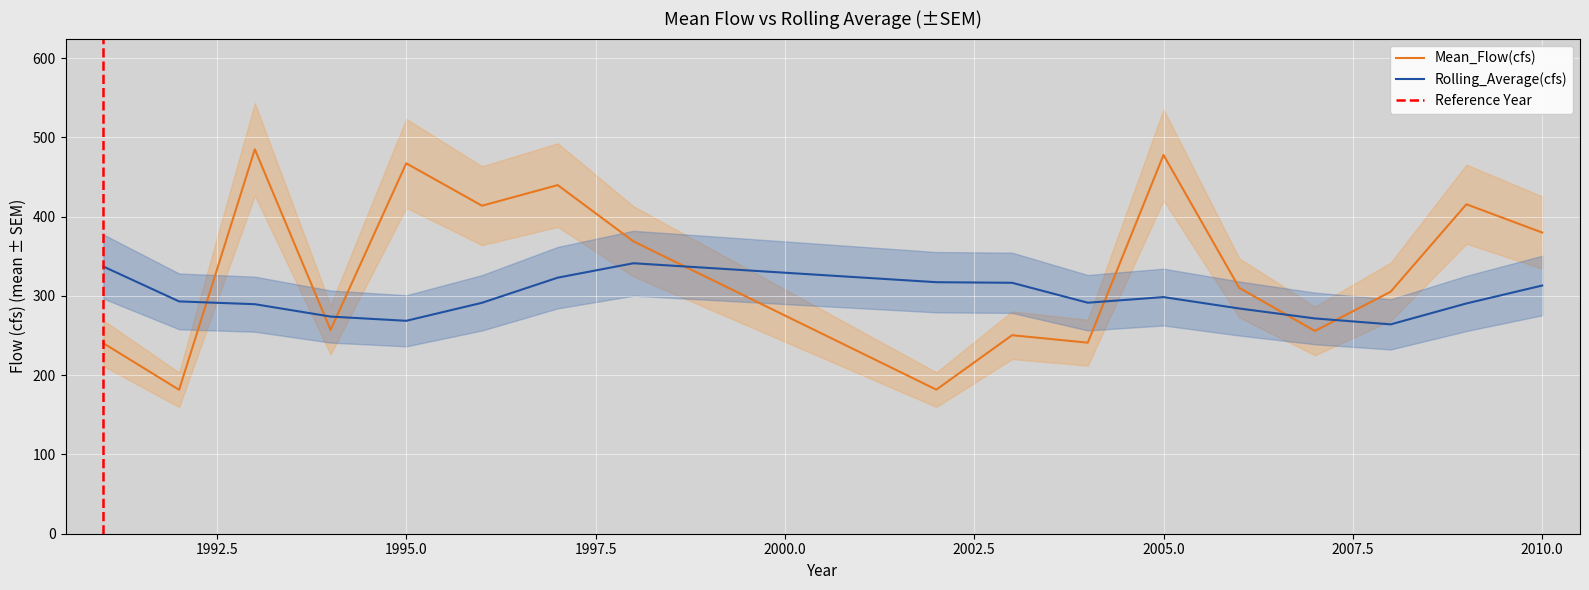

Is it true that Rolling_Average(cfs) equals 135.4 at 2010?

False